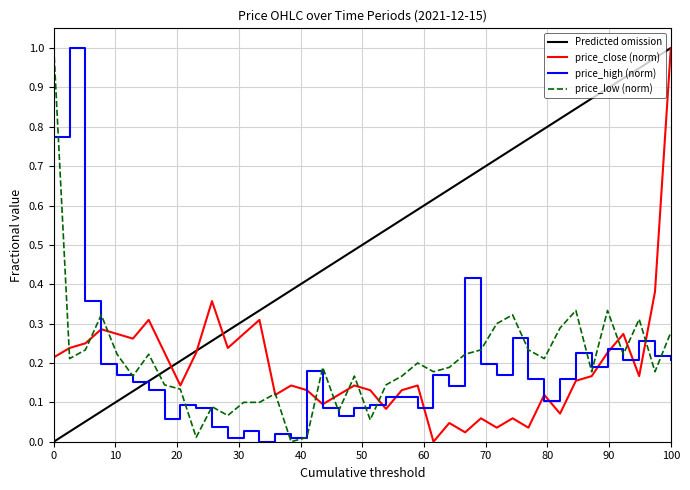

What is the highest value of the price_close (norm) series?

1.0